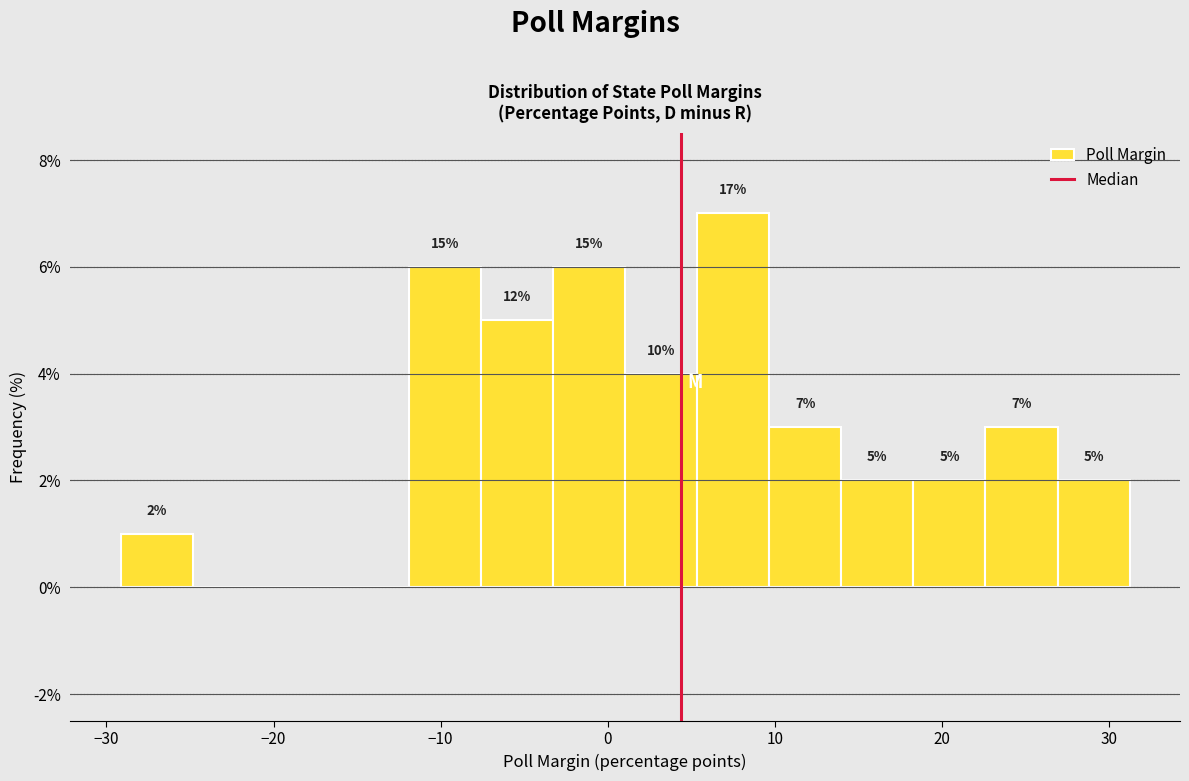

Over which range of the x-axis is the bar tallest?

5 to 10